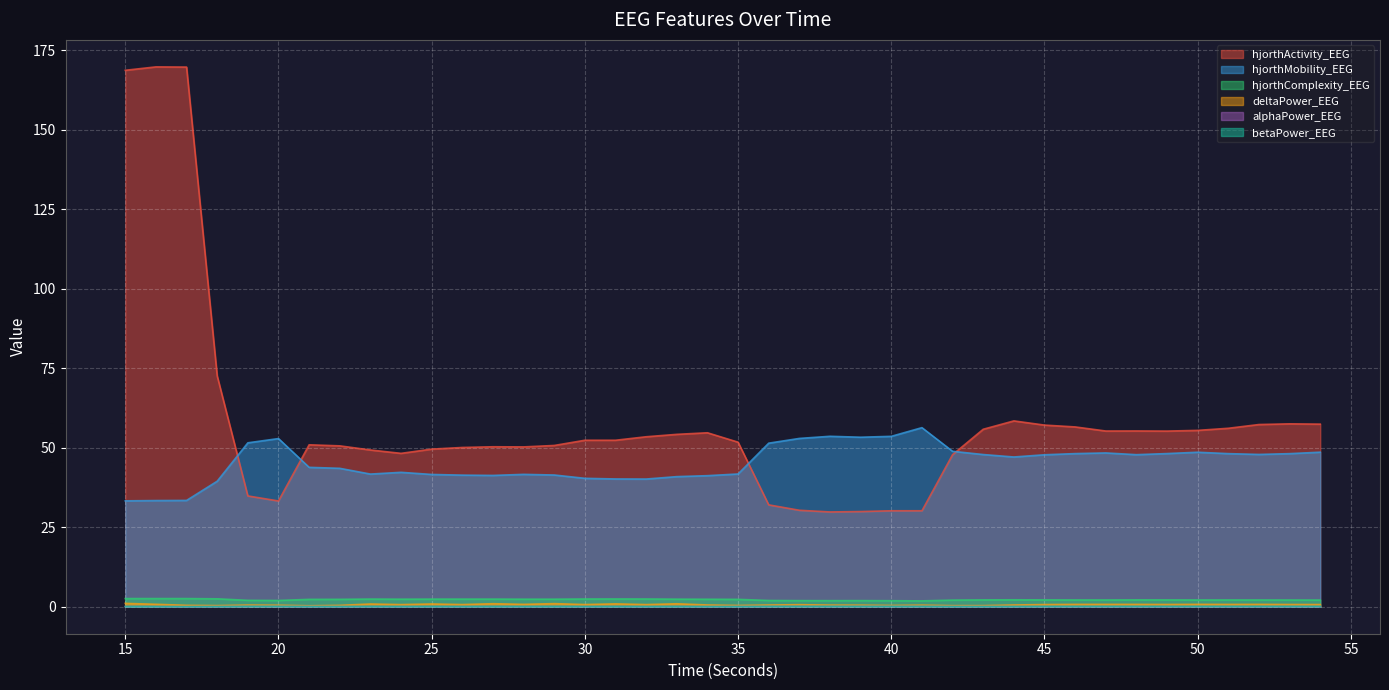

True or false: alphaPower_EEG and deltaPower_EEG intersect in this chart.

False